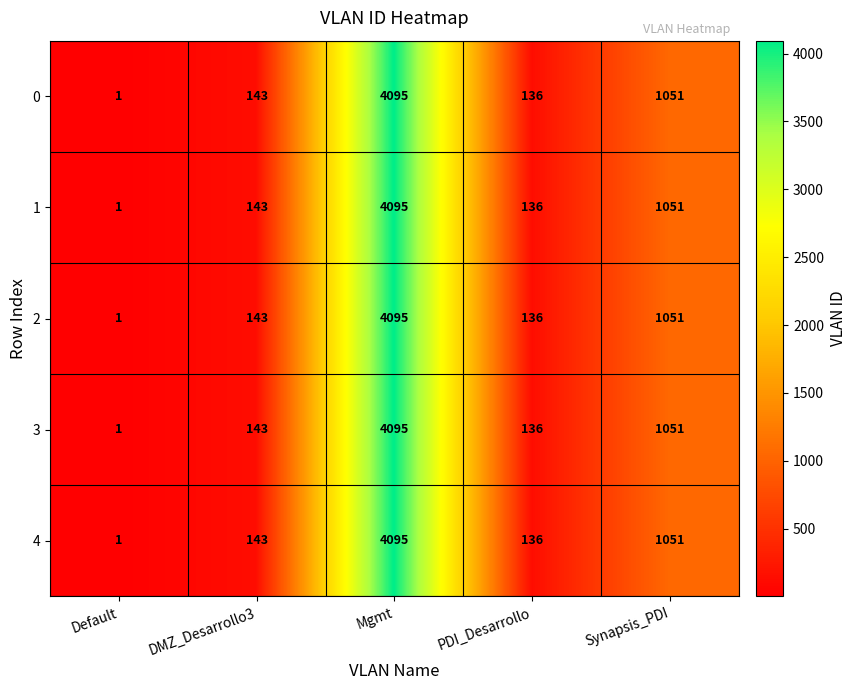

The 4 series shows 469 at Synapsis_PDI. True or false?

False